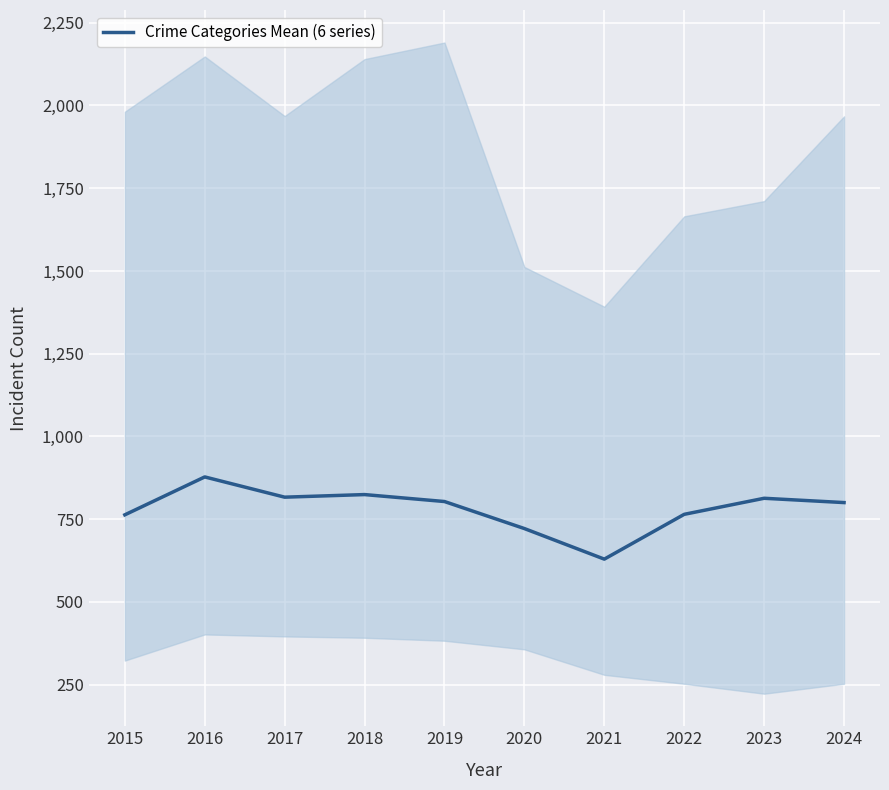

List the labels in order of value, largest first.

2016, 2018, 2017, 2023, 2019, 2024, 2022, 2015, 2020, 2021